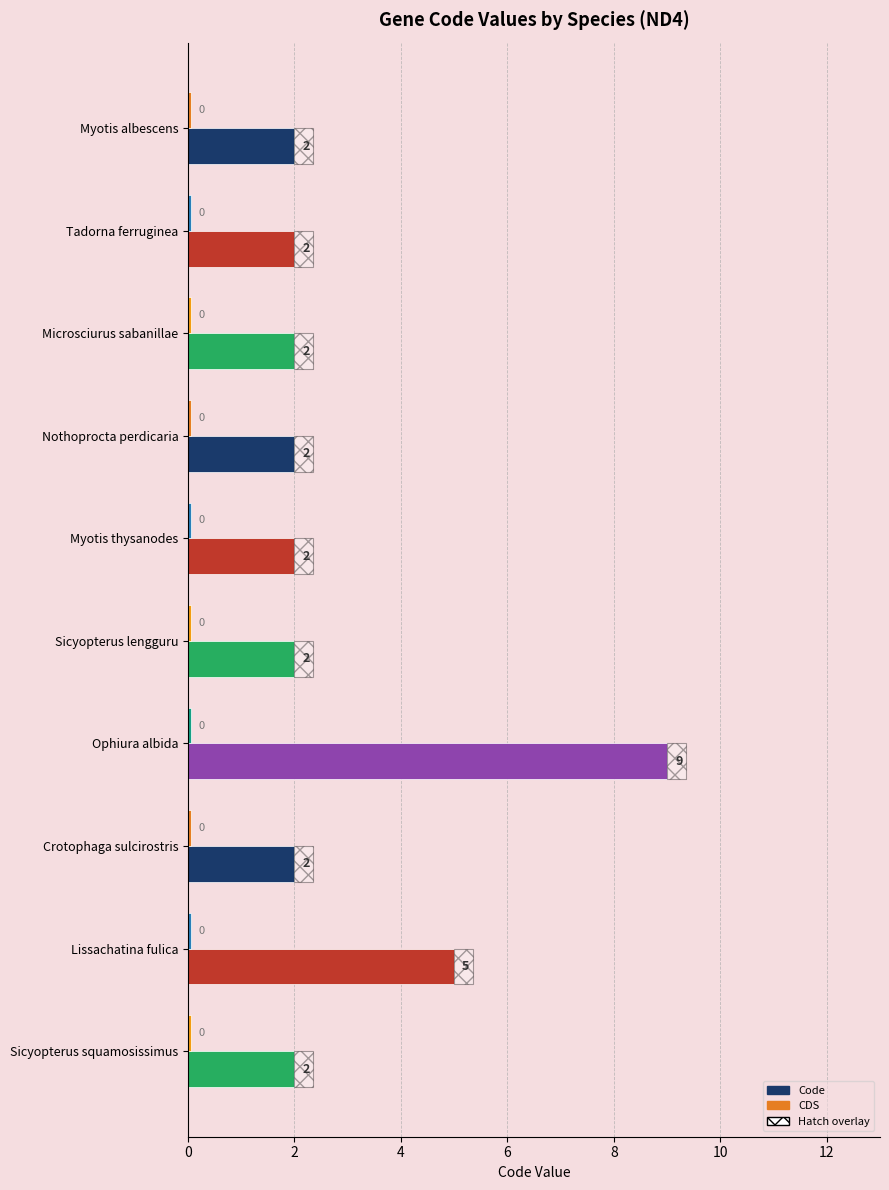

Which series has the largest range (max minus min)?

Code